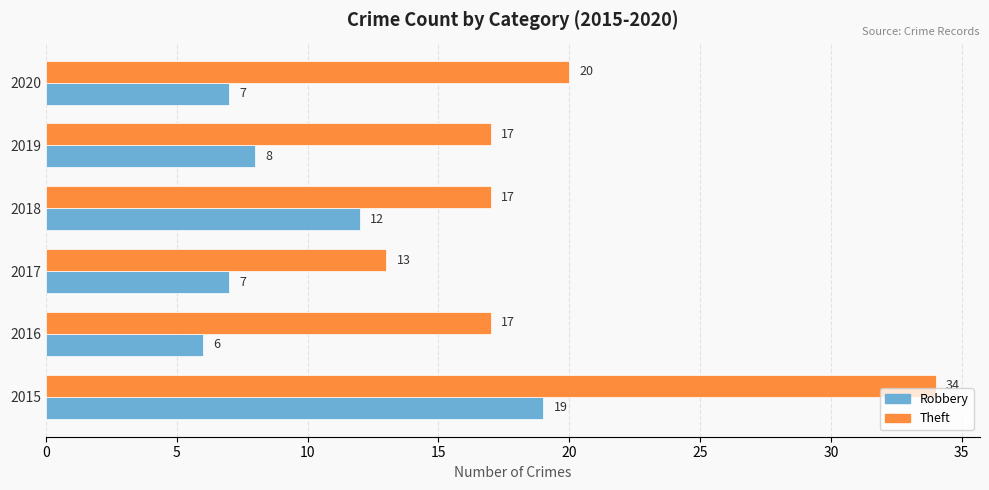

What is the difference between the maximum and minimum values in the Theft series?

21